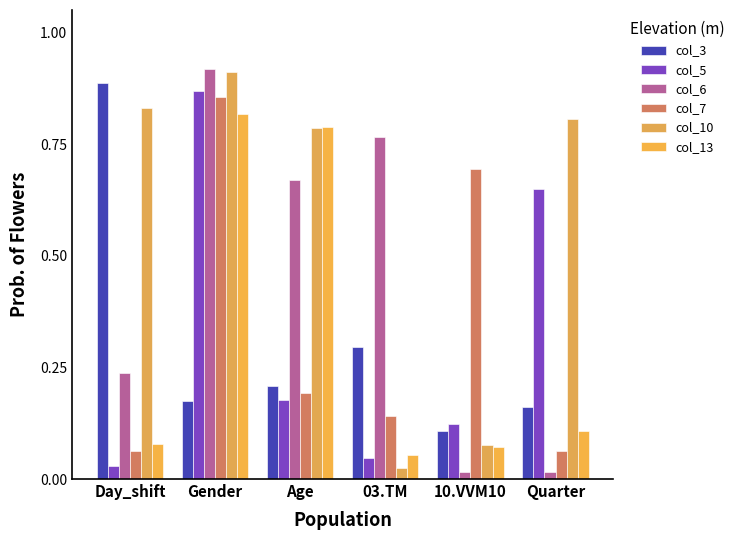

List the series in order of their peak value, lowest first.

col_13, col_7, col_5, col_3, col_10, col_6